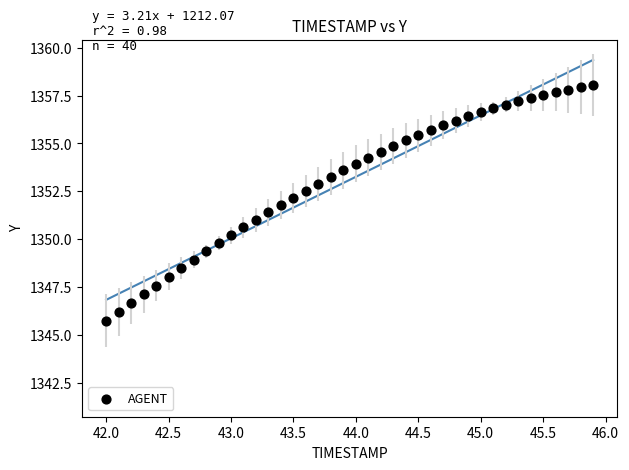

What is the range of X values (max minus min)?

3.9